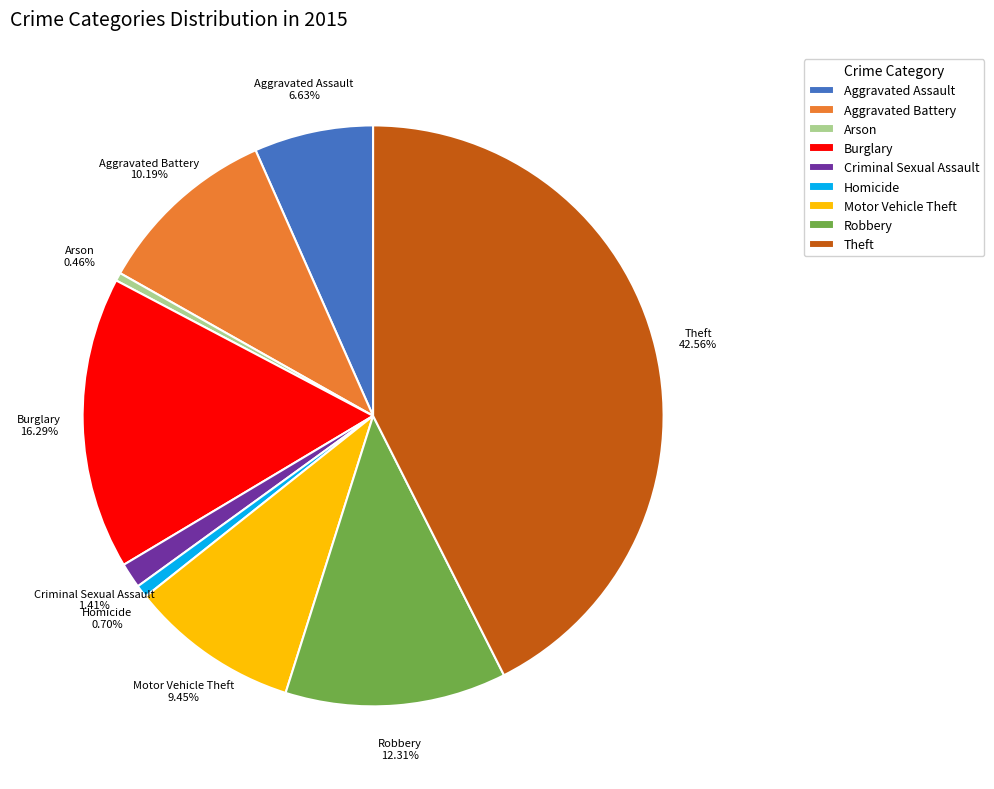

Which category has the biggest portion of the pie?

Theft